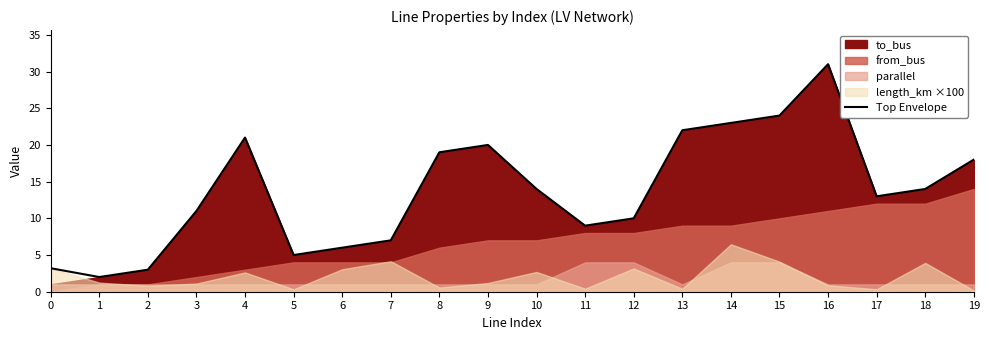

List the labels in order of value, largest first.

16, 15, 14, 13, 4, 9, 8, 19, 10, 18, 17, 3, 12, 11, 7, 6, 5, 0, 2, 1